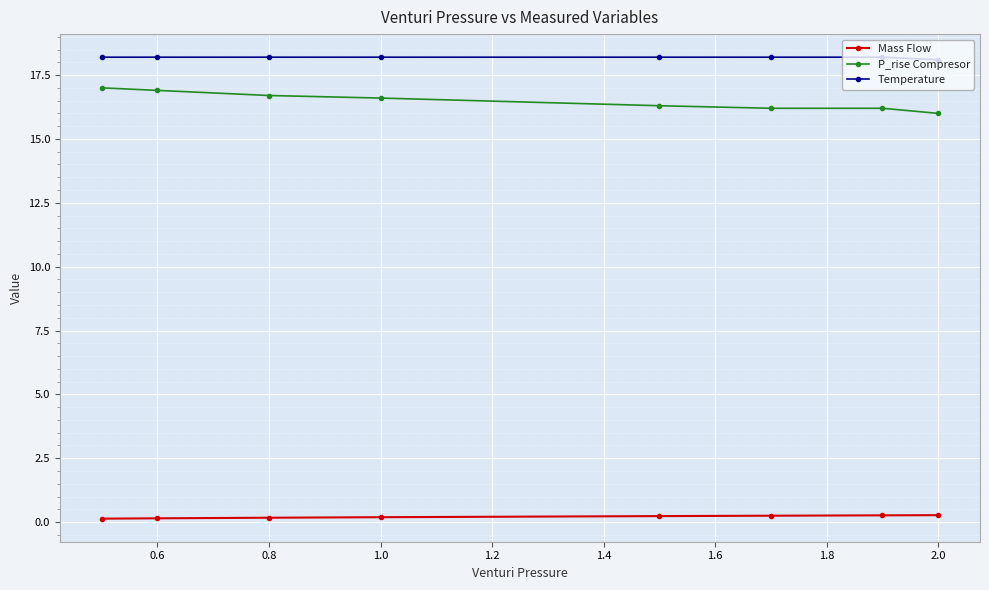

At how many categories does at least one series exceed 2?

8